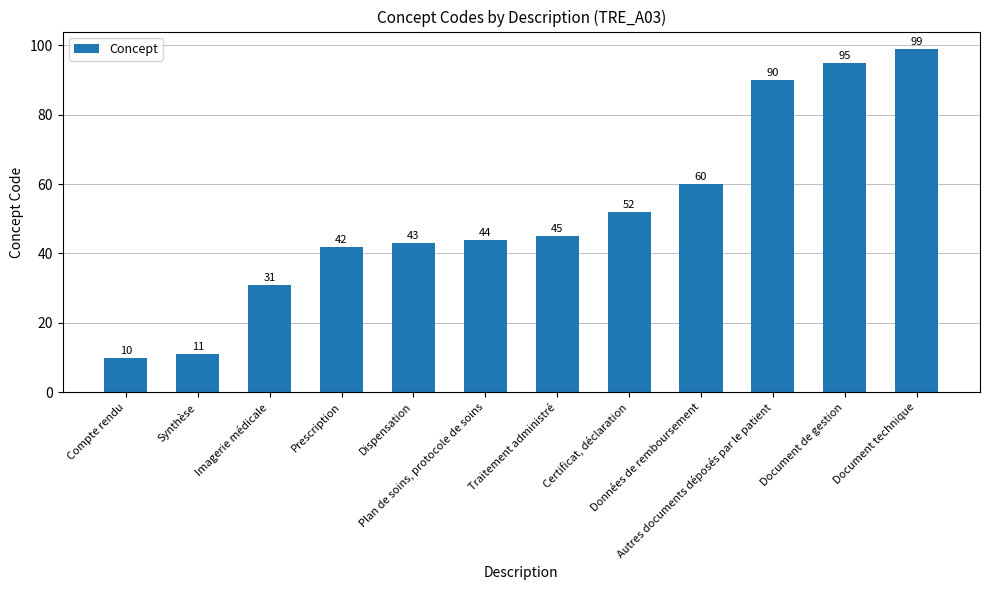

Reading right to left, transcribe all the data shown in this chart.

99	95	90	60	52	45	44	43	42	31	11	10